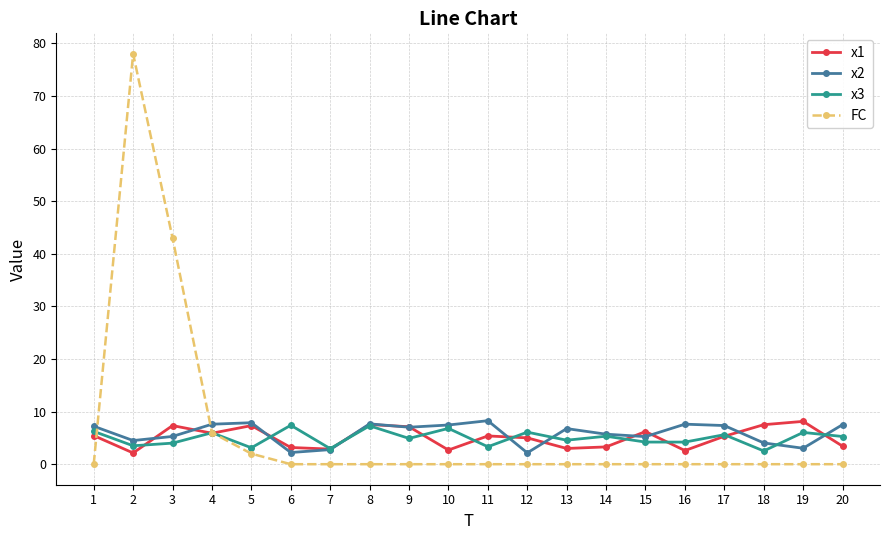

Is the value of x2 at 2 greater than the value of x1 at 17?

No